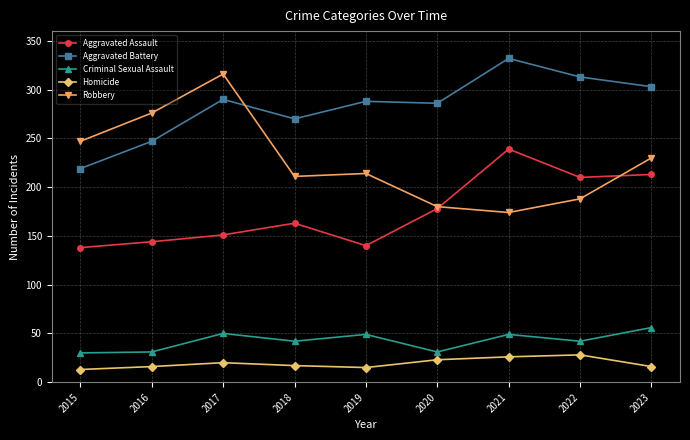

Where do Robbery and Aggravated Battery first cross each other?

2017 and 2018